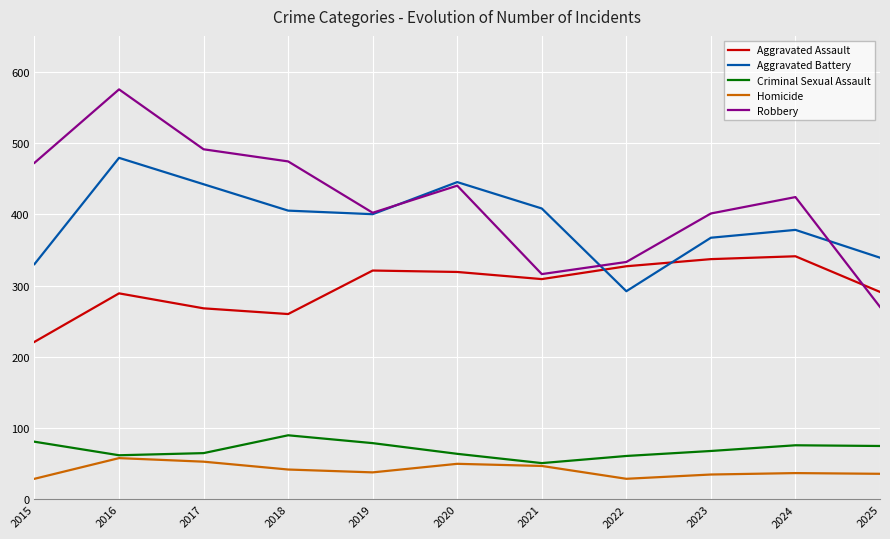

Between 2015 and 2020, which series saw the biggest shift?

Aggravated Battery